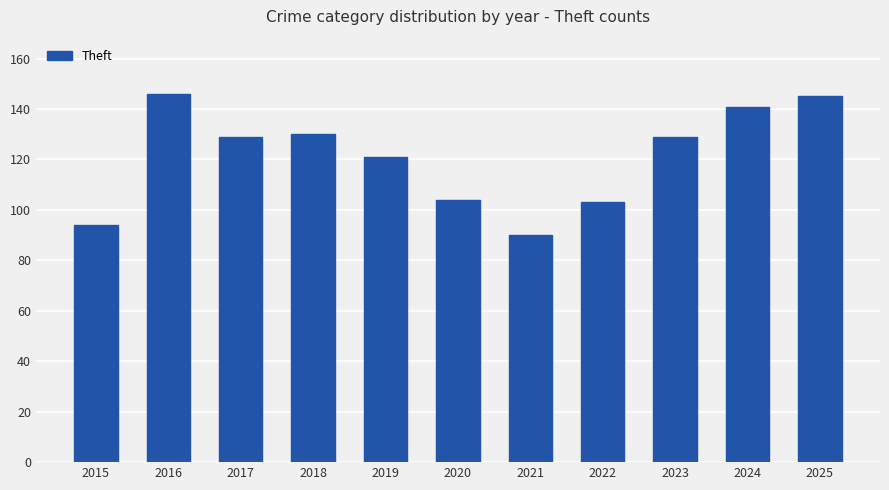

What is the average value?

121